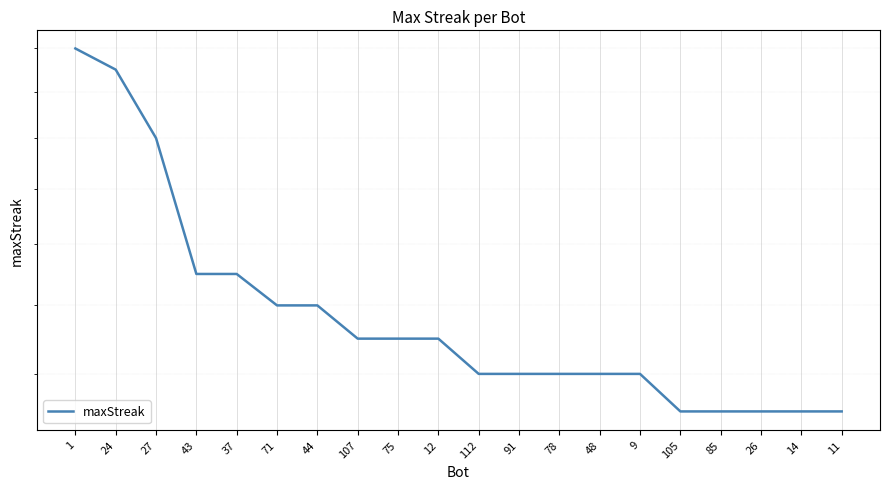

What is the label of the 14th point from the left?

48